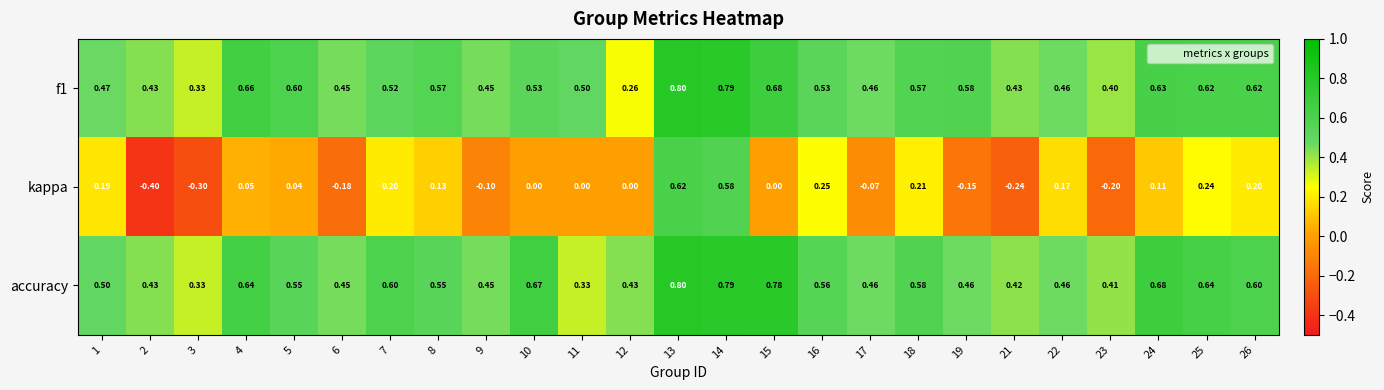

Is the value of kappa at 6 greater than the value of accuracy at 13?

No